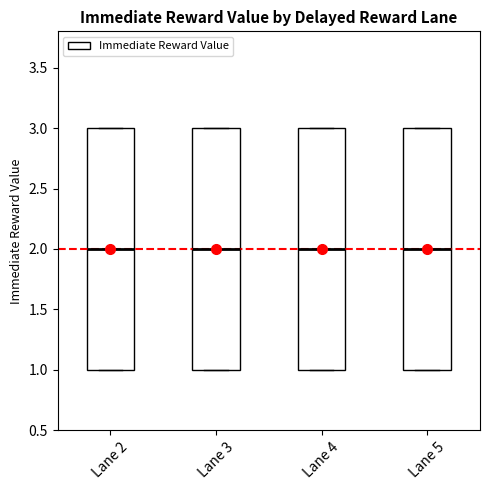

Where is the upper edge of the box for Lane 3 on the y-axis? The values are not printed on the chart, so give them approximately, as read against the axis.

3